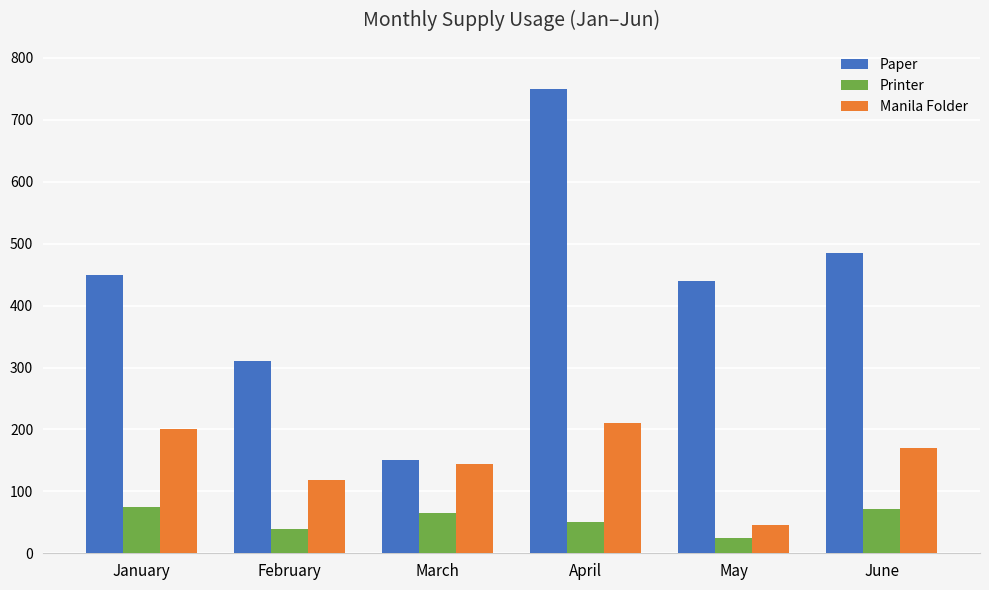

What is the total value across all series at May?

509